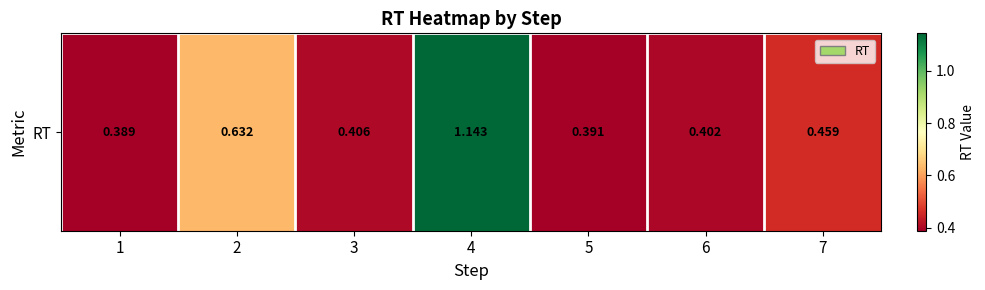

Rank the categories by value from lowest to highest.

1, 5, 6, 3, 7, 2, 4